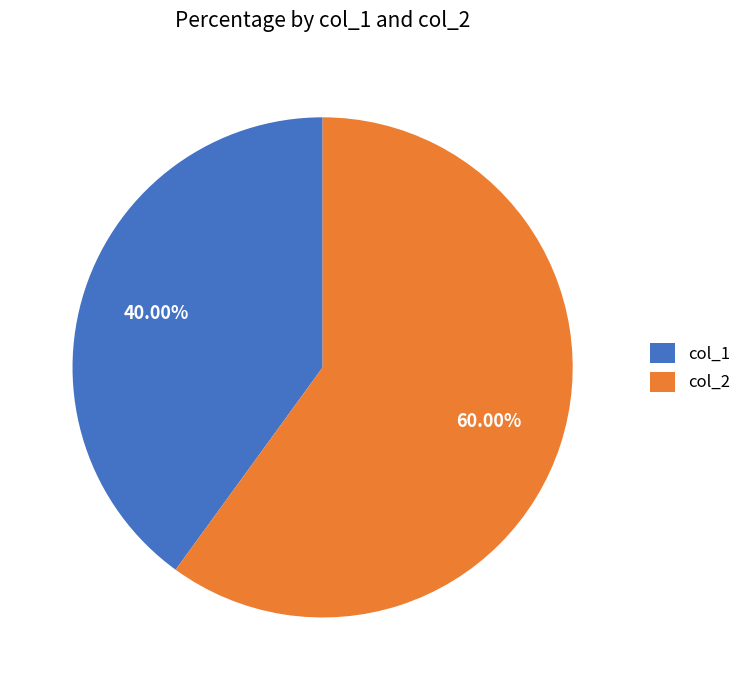

The col_1 slice represents 46% of the pie. True or false?

False